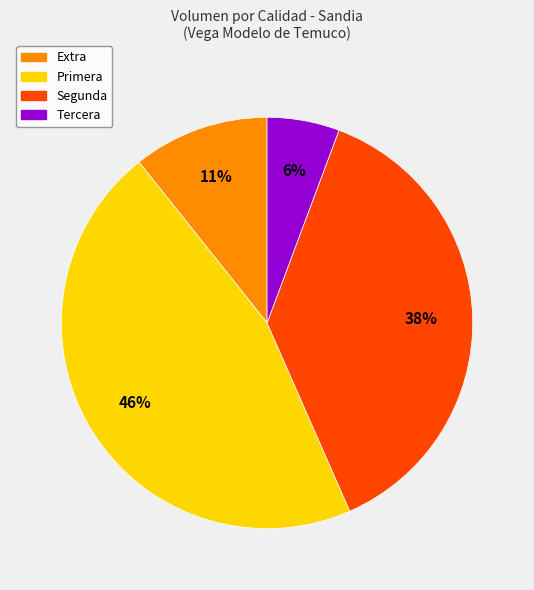

Rank the categories by value from highest to lowest.

Primera, Segunda, Extra, Tercera